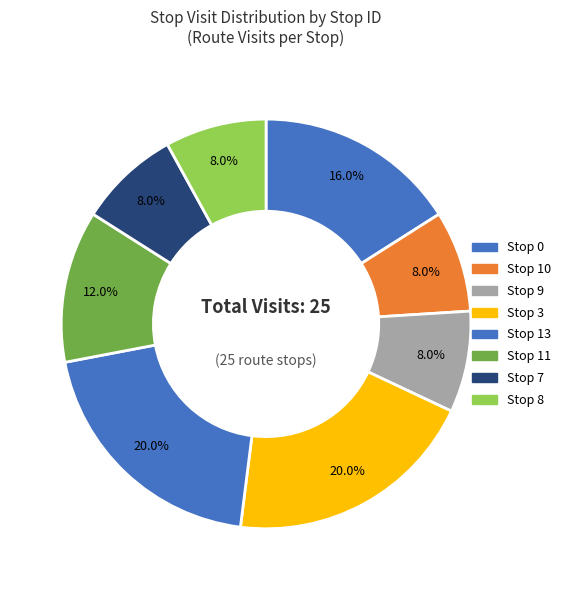

To the nearest percent, what portion does Stop 13 represent?

20%